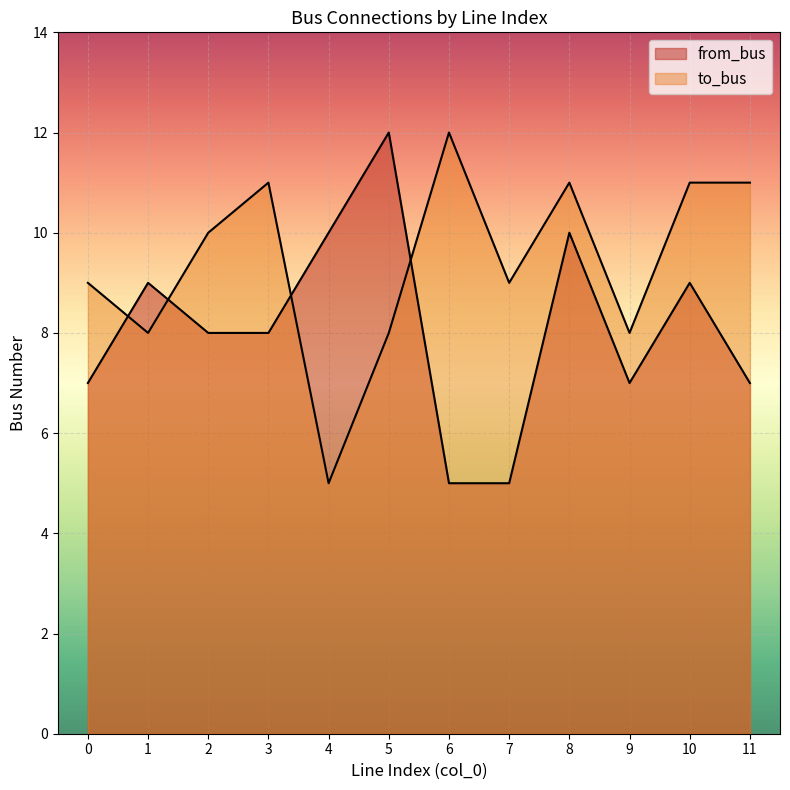

What is the spread (max minus min) of values at 2?

2